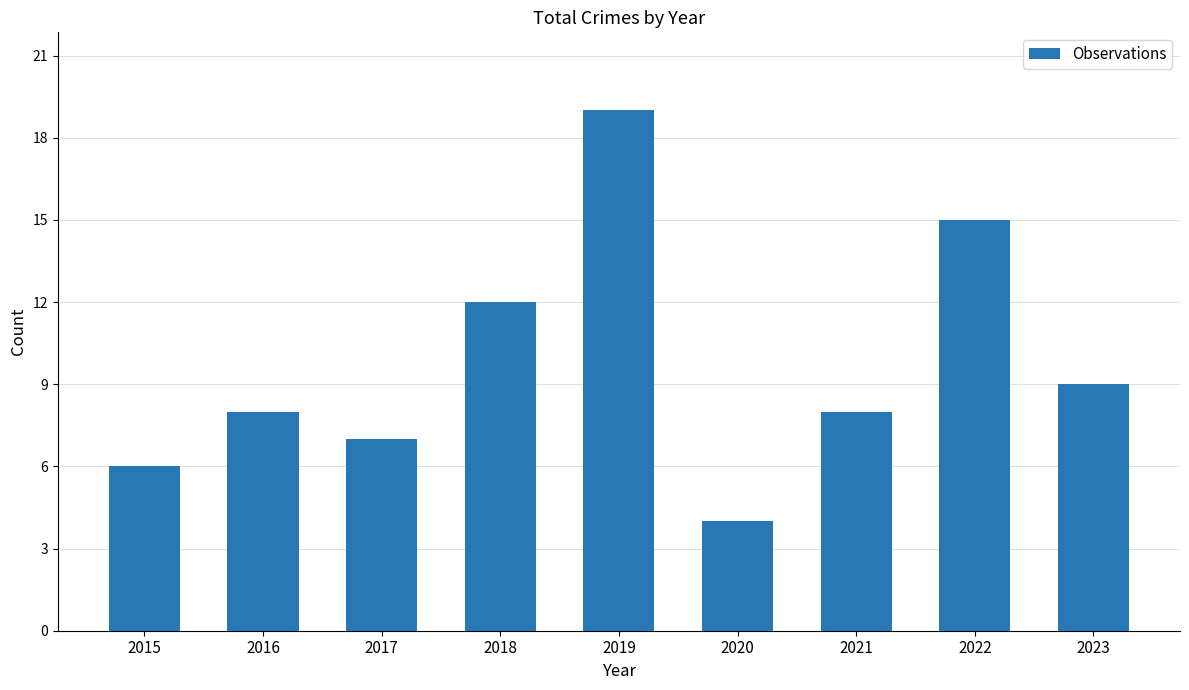

Count the number of categories in the chart.

9